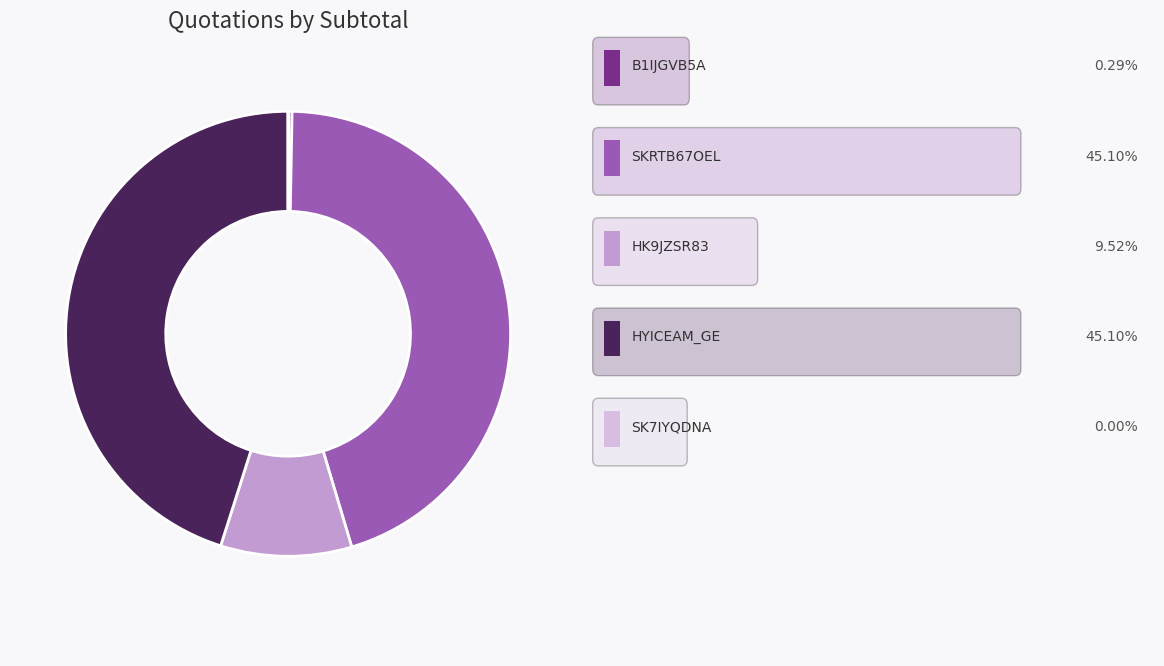

Does any single category account for the majority?

No